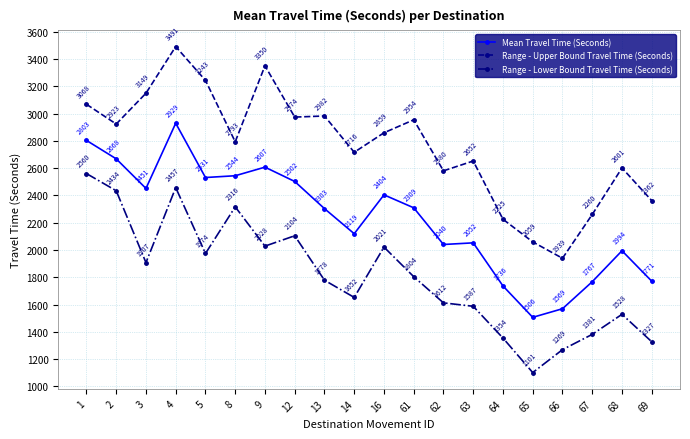

At which label does Range - Upper Bound Travel Time (Seconds) first exceed 2859?

1